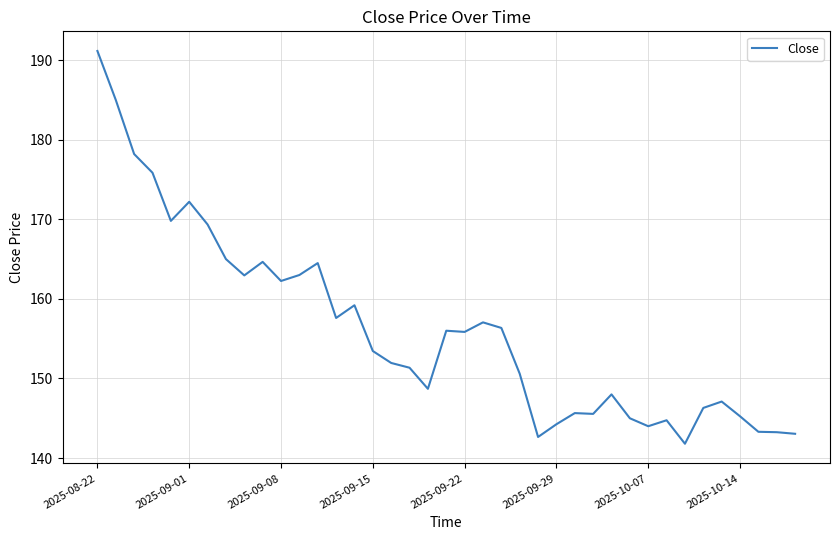

What is the difference between the maximum and minimum values?

49.3